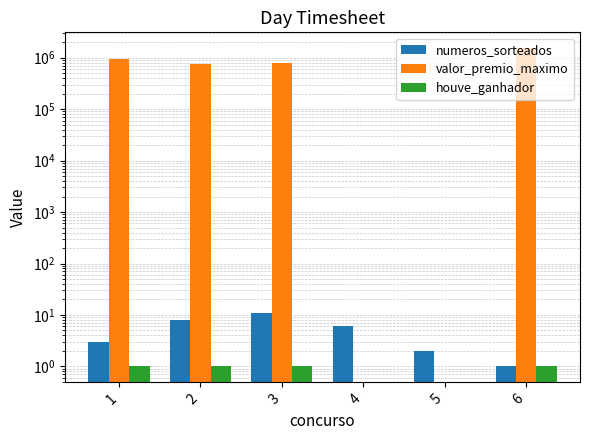

How many values in the valor_premio_maximo series exceed 769663?

3